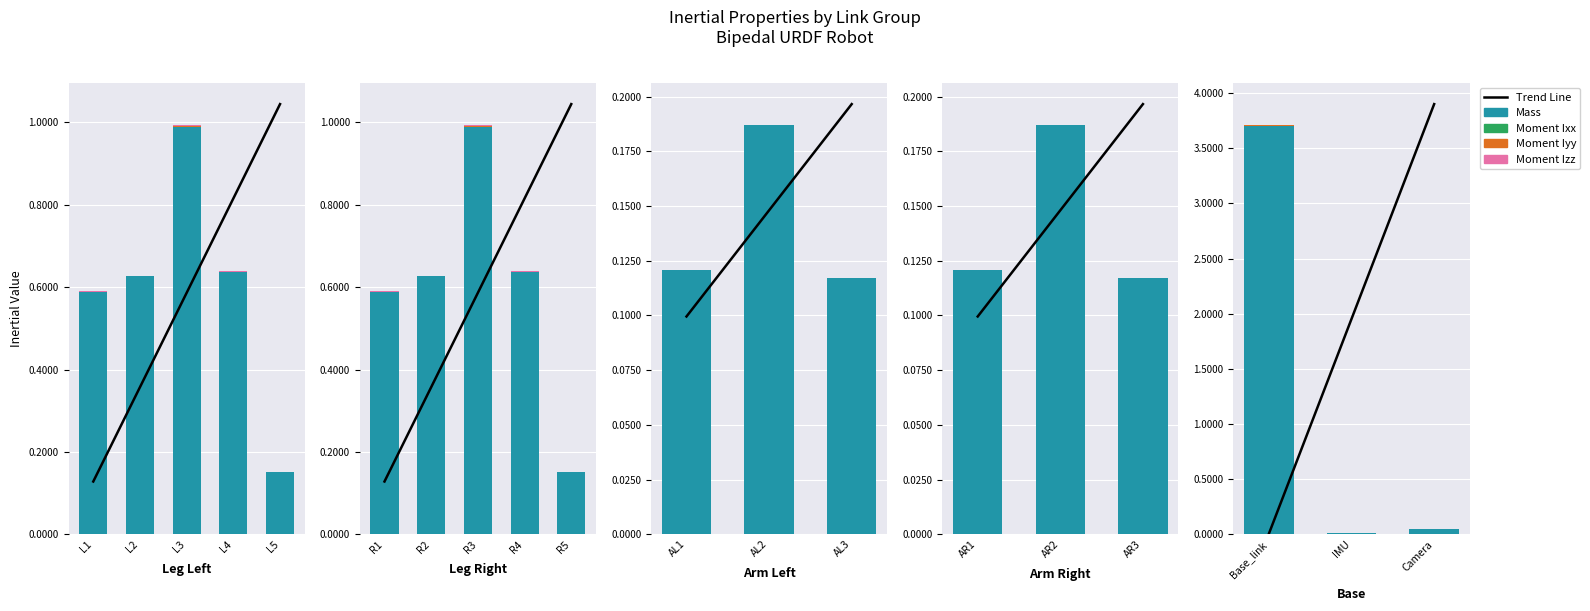

Which has a higher value, L1 or L2?

L2